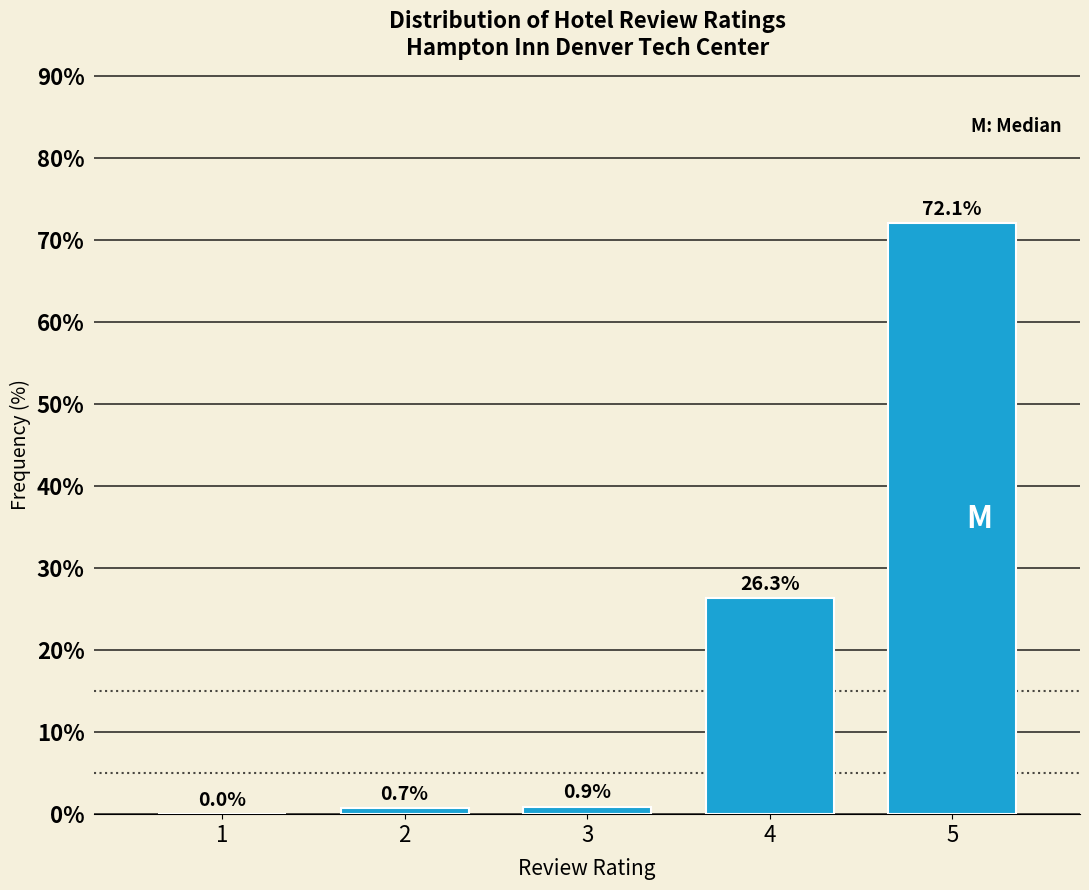

Reading right to left, transcribe all the data shown in this chart.

5=72.1	4=26.3	3=0.9	2=0.7	1=0.0